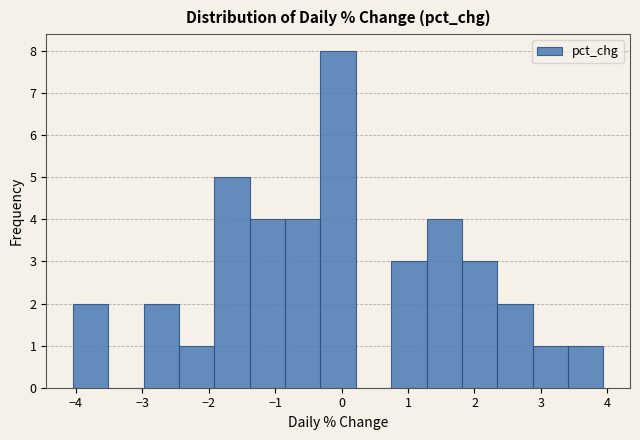

Which range on the x-axis has the tallest bar?

-0.3 to 0.2